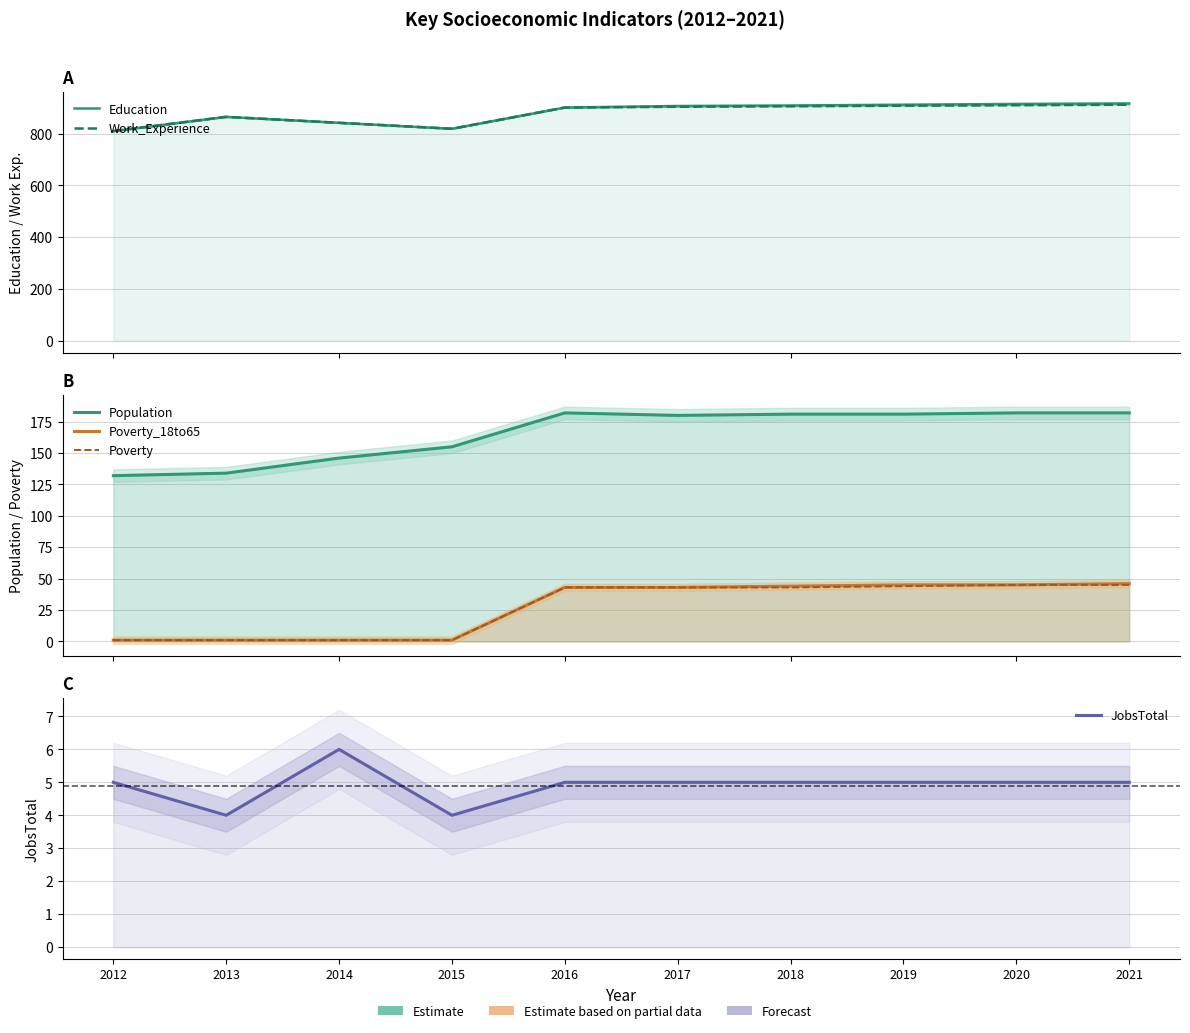

Which label corresponds to the largest value in the chart?

2021